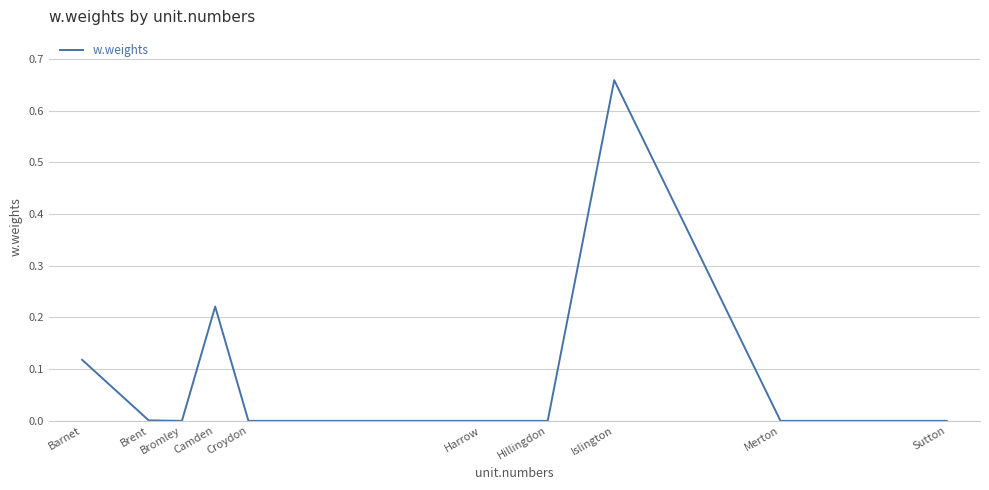

Is it true that the value at Brent is 0.0?

True